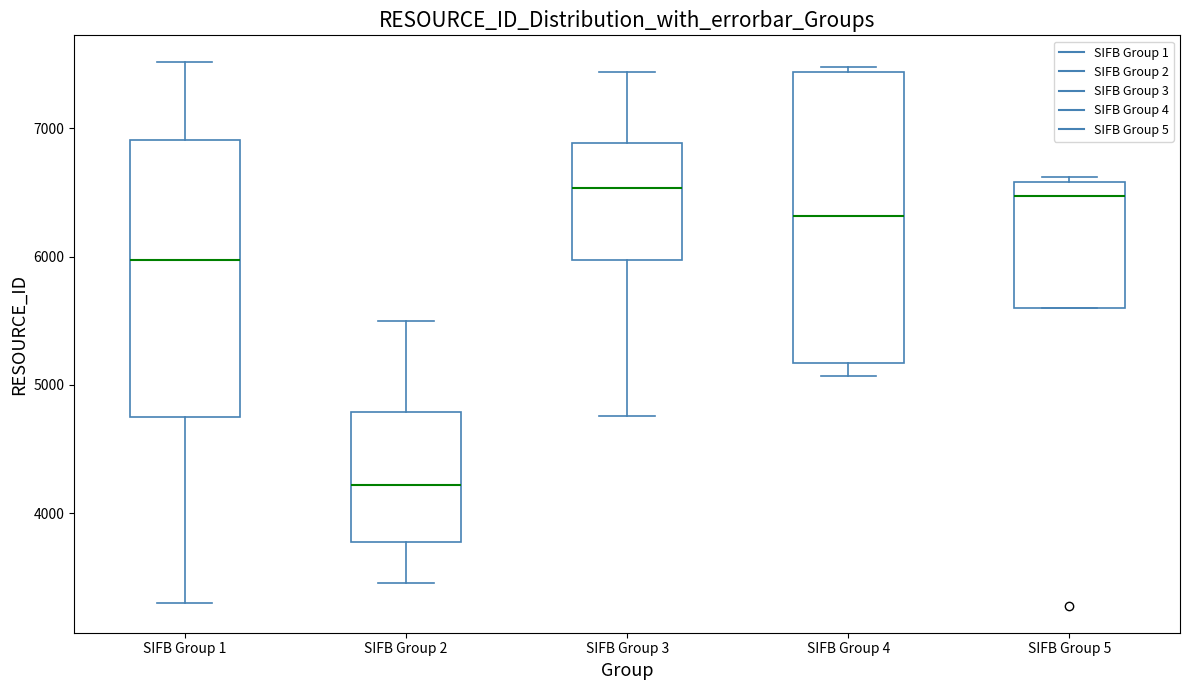

Where does the median line of the box for SIFB Group 3 sit on the y-axis? The values are not printed on the chart, so give them approximately, as read against the axis.

6500